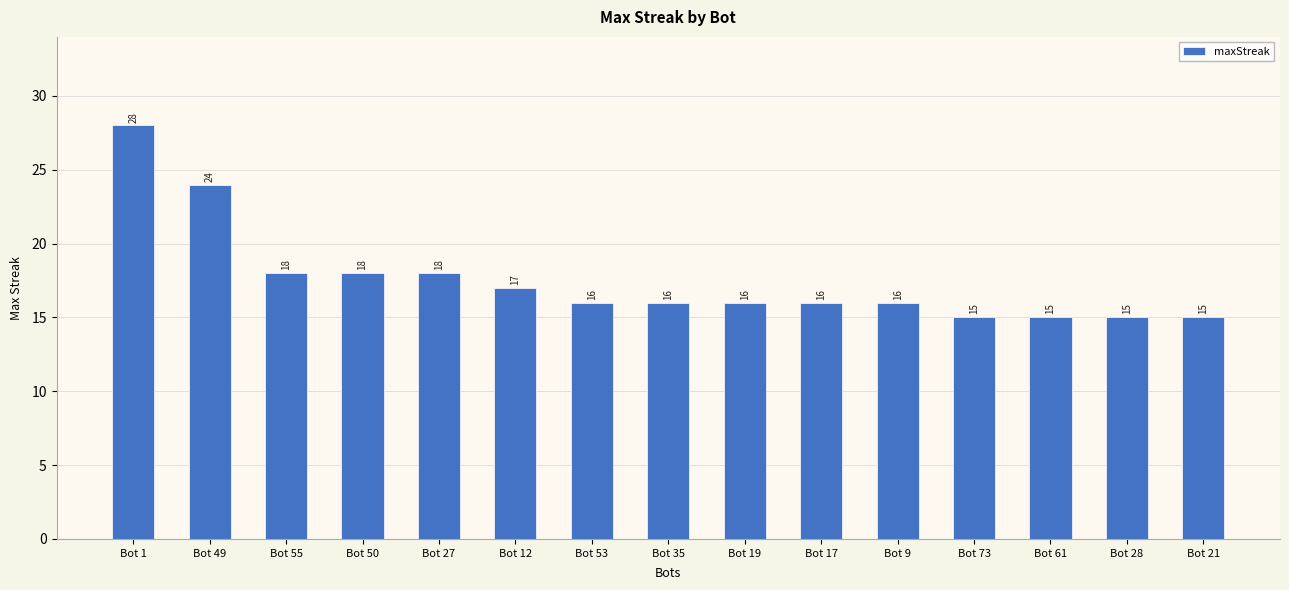

The chart shows a value of 21 at Bot 73. True or false?

False